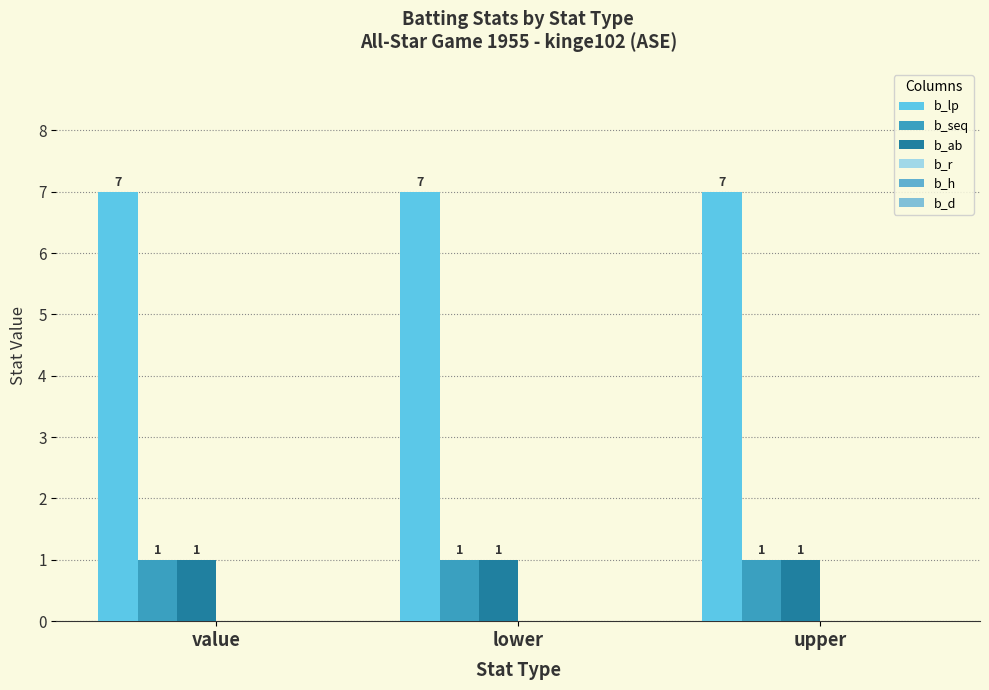

Between value and upper, which is larger?

value